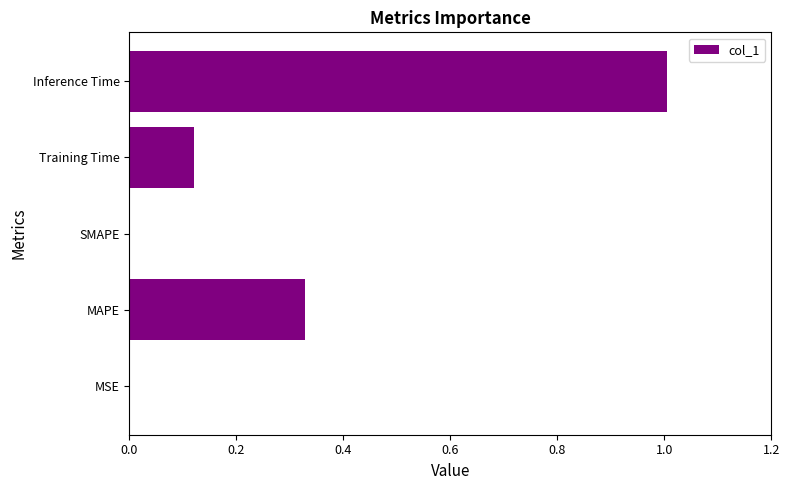

What value does the data have at Inference Time?

1.0